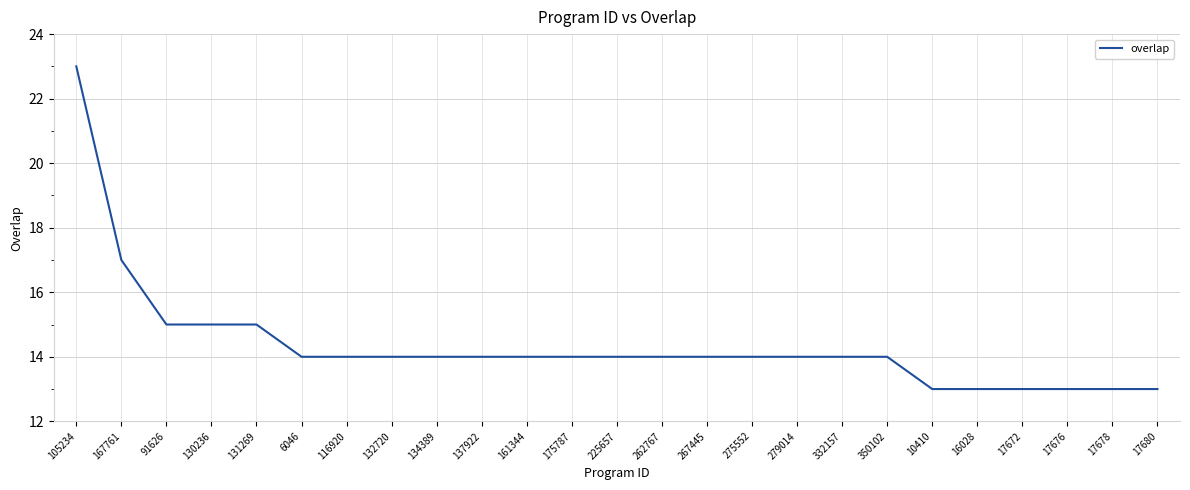

Does the chart have visible grid lines?

Yes